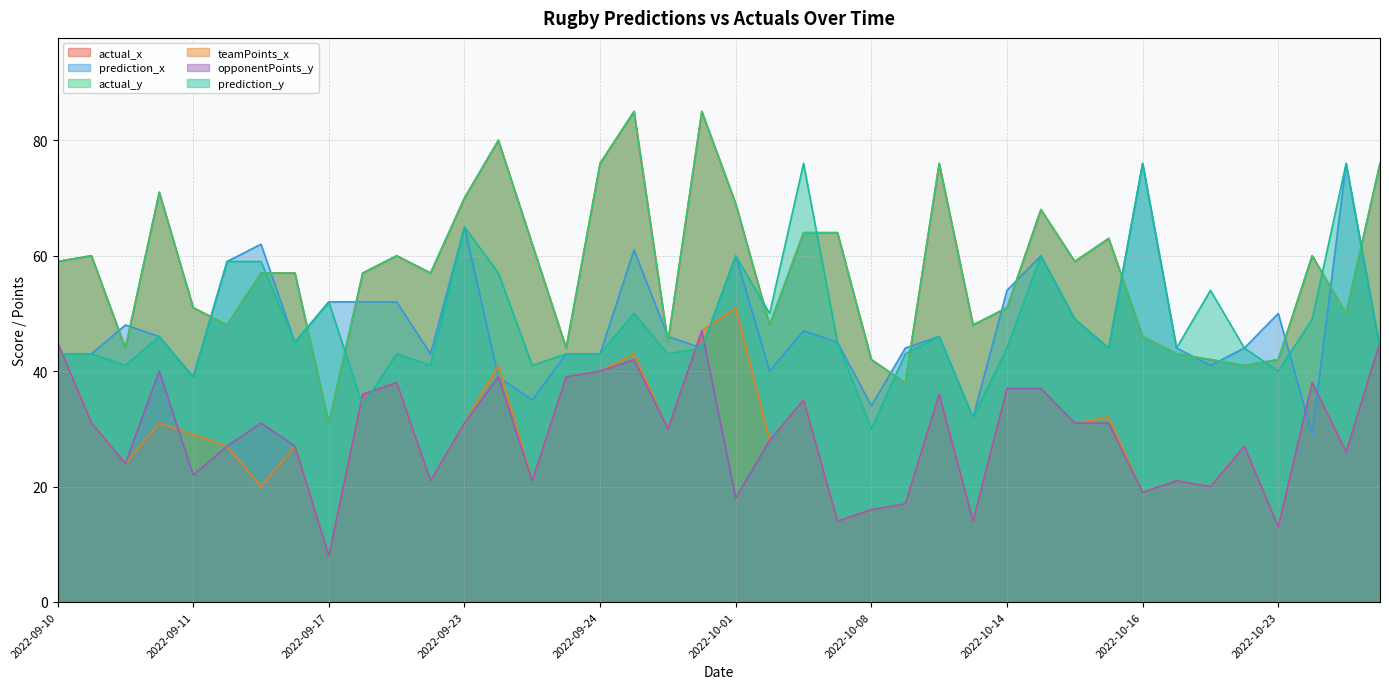

What are all the series names shown in the legend?

actual_x, prediction_x, actual_y, teamPoints_x, opponentPoints_y, prediction_y